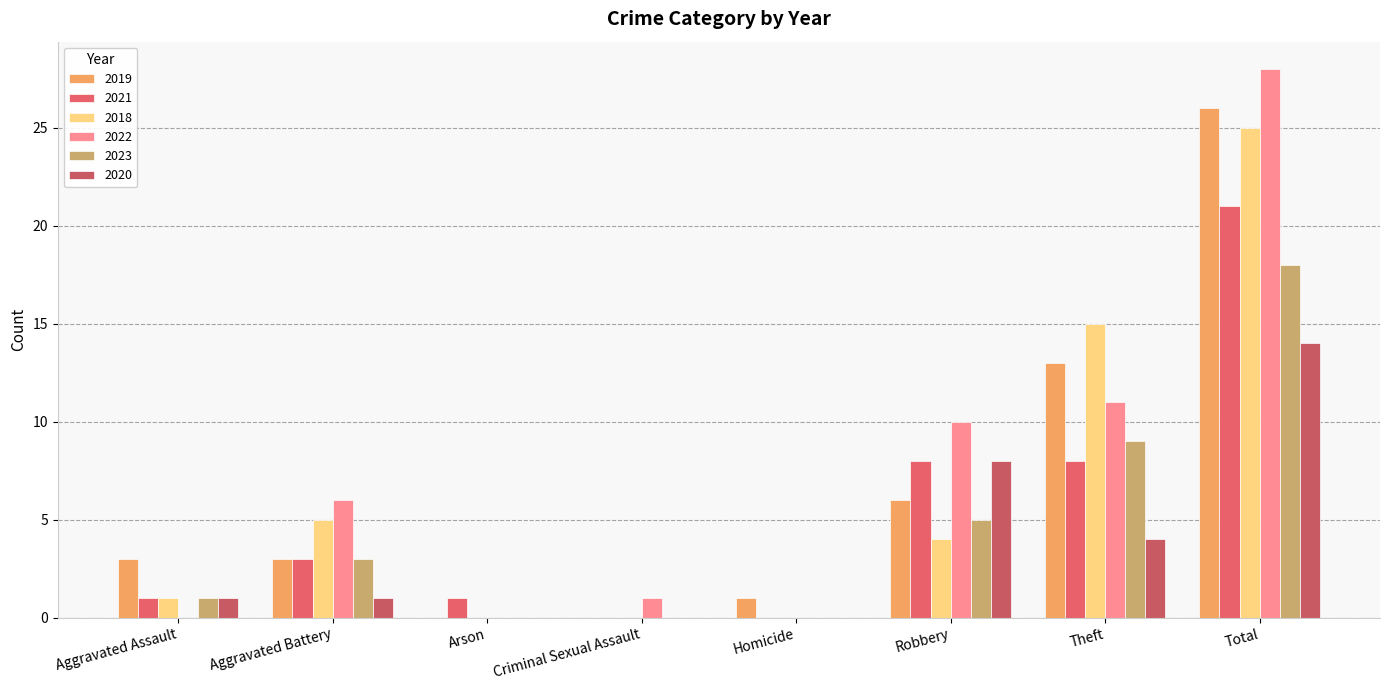

Reading left to right, what are all the values shown in this chart?

2019: Aggravated Assault=3	Aggravated Battery=3	Arson=0	Criminal Sexual Assault=0	Homicide=1	Robbery=6	Theft=13	Total=26
2021: Aggravated Assault=1	Aggravated Battery=3	Arson=1	Criminal Sexual Assault=0	Homicide=0	Robbery=8	Theft=8	Total=21
2018: Aggravated Assault=1	Aggravated Battery=5	Arson=0	Criminal Sexual Assault=0	Homicide=0	Robbery=4	Theft=15	Total=25
2022: Aggravated Assault=0	Aggravated Battery=6	Arson=0	Criminal Sexual Assault=1	Homicide=0	Robbery=10	Theft=11	Total=28
2023: Aggravated Assault=1	Aggravated Battery=3	Arson=0	Criminal Sexual Assault=0	Homicide=0	Robbery=5	Theft=9	Total=18
2020: Aggravated Assault=1	Aggravated Battery=1	Arson=0	Criminal Sexual Assault=0	Homicide=0	Robbery=8	Theft=4	Total=14